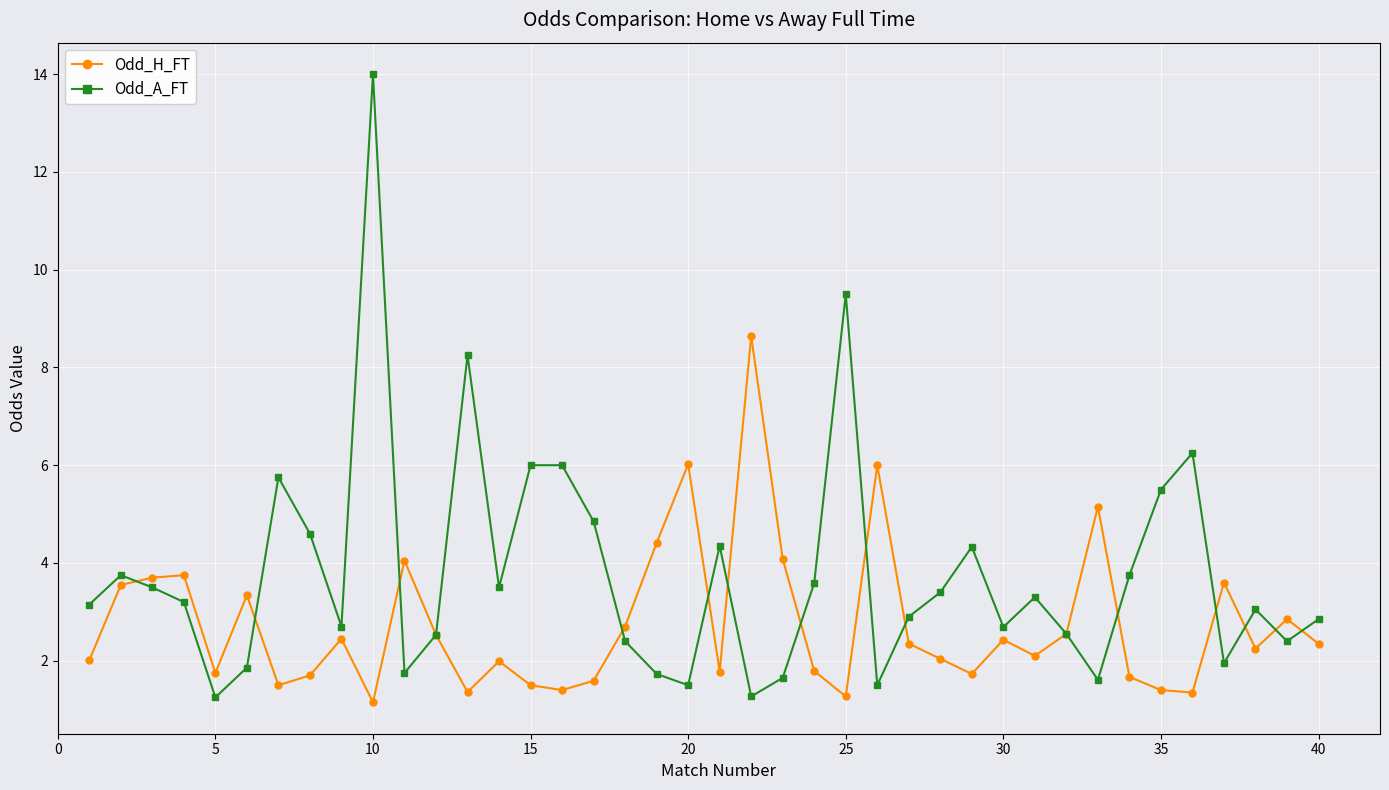

What is the greatest value displayed?

14.0